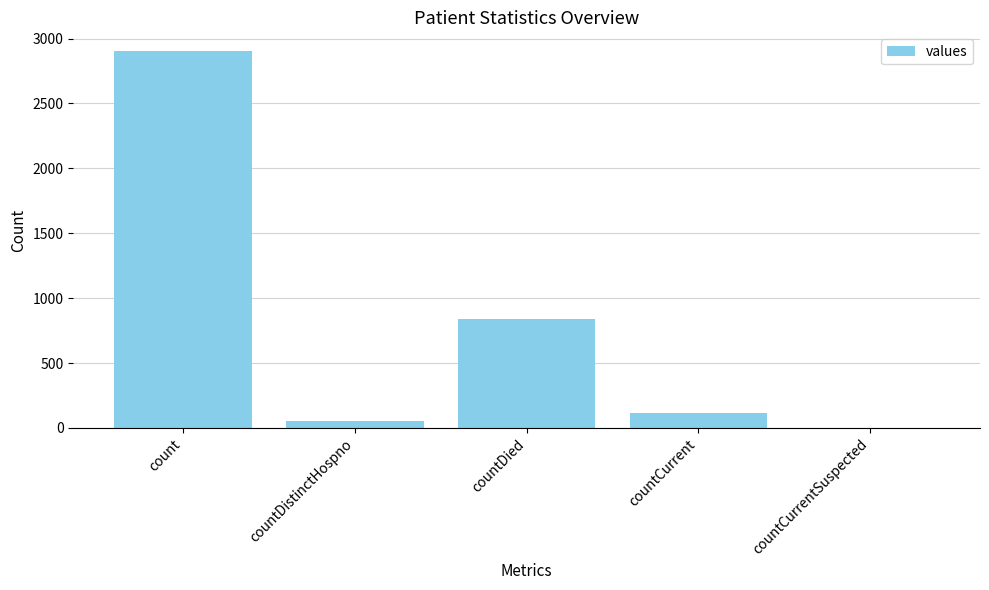

How many data points does each series have?

5